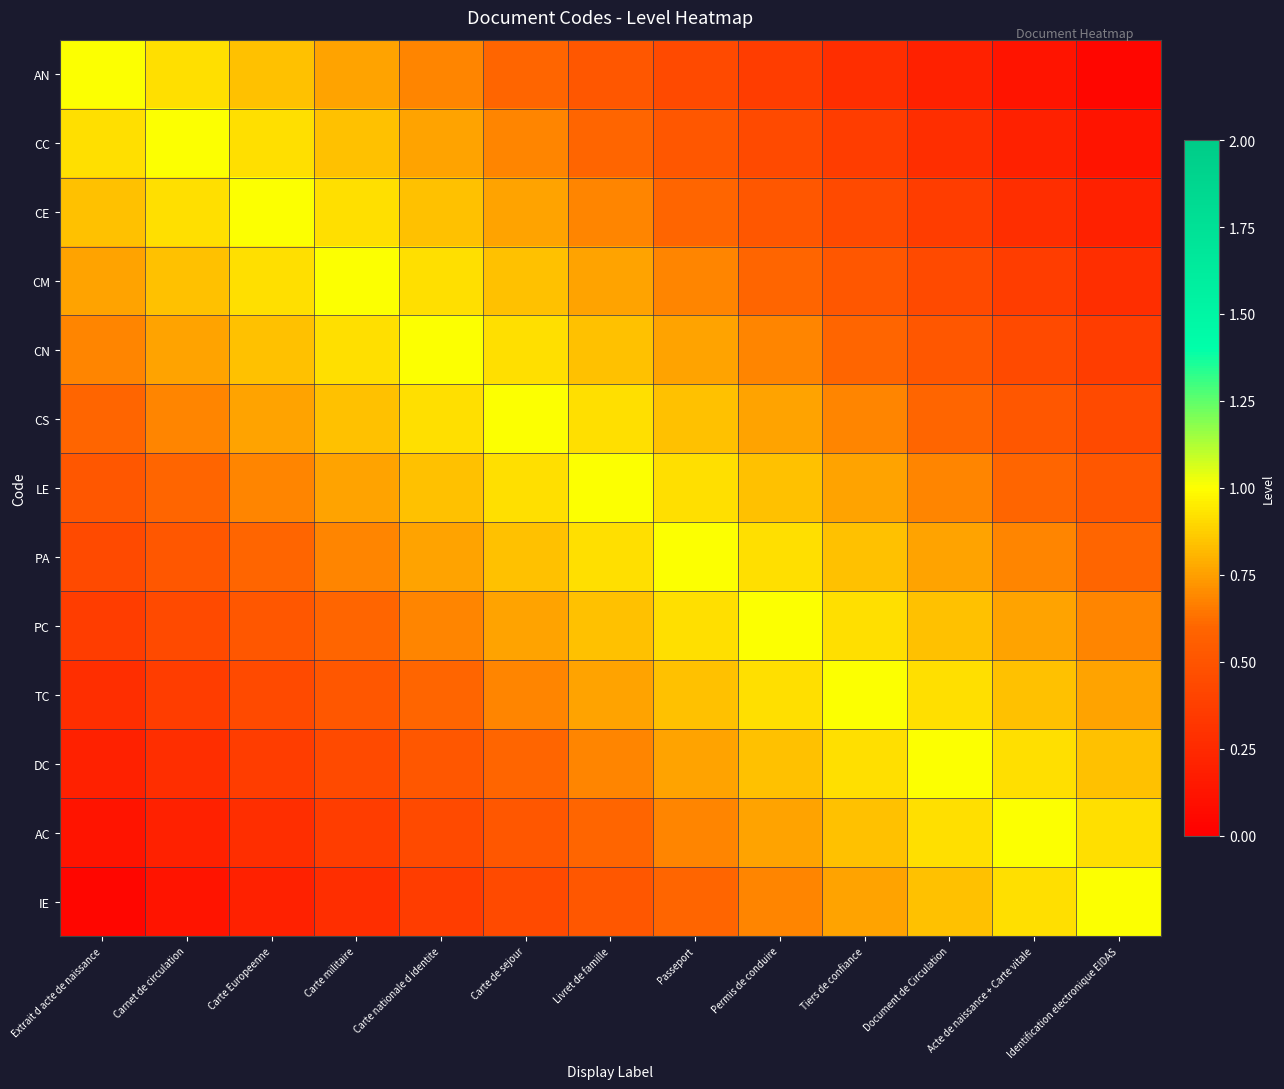

What is the spread (max minus min) of values at Livret de famille?

0.5